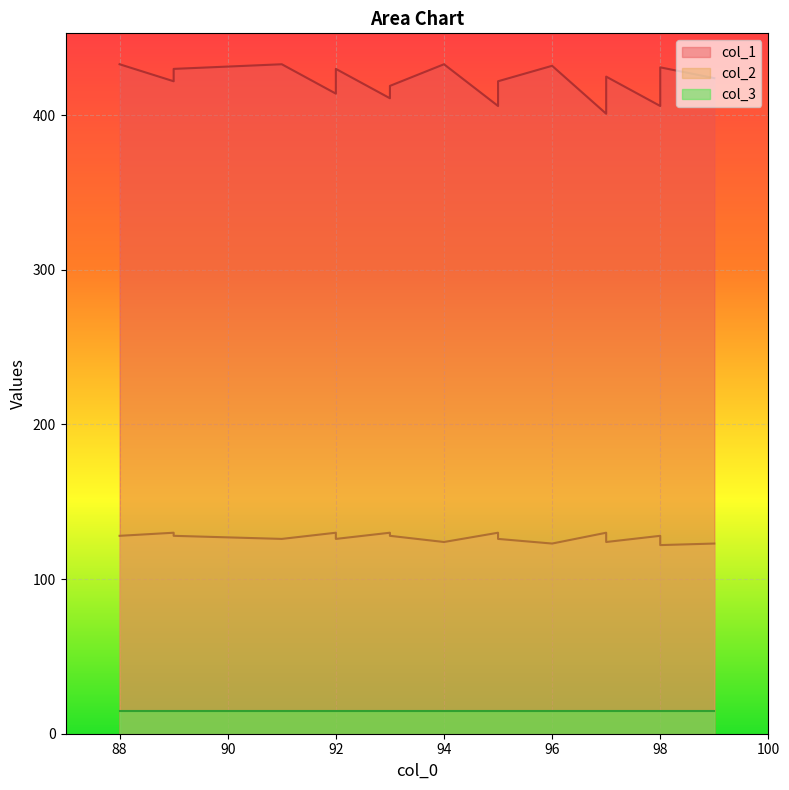

What is the highest value of the col_1 series?

433